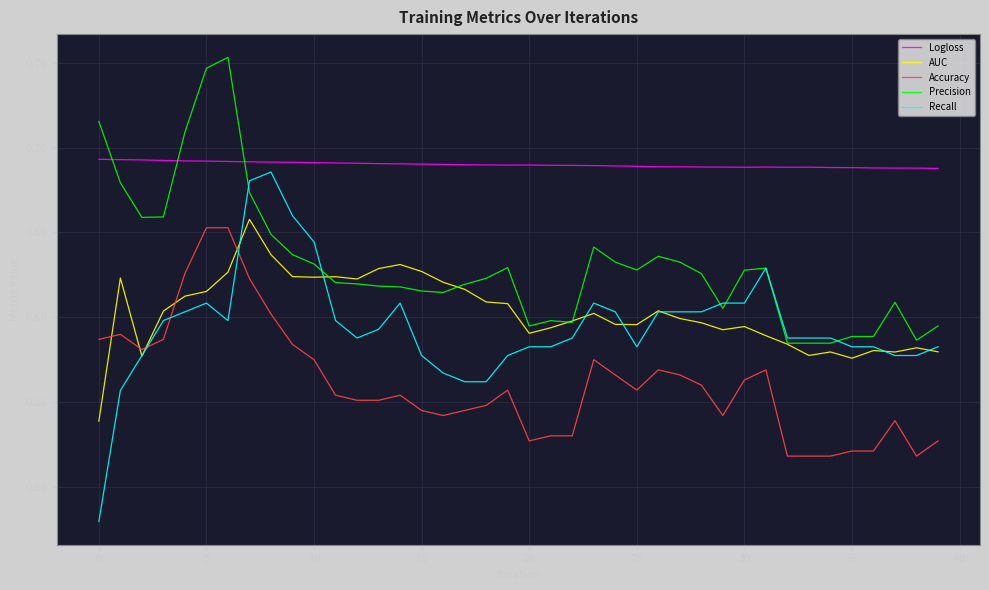

After their last crossing, which series has the higher values: Recall or Precision?

Precision